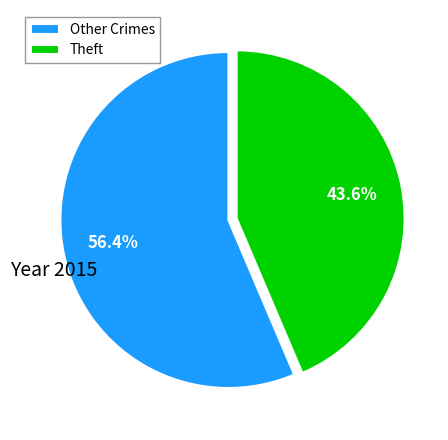

Is there a majority slice in this chart?

Yes